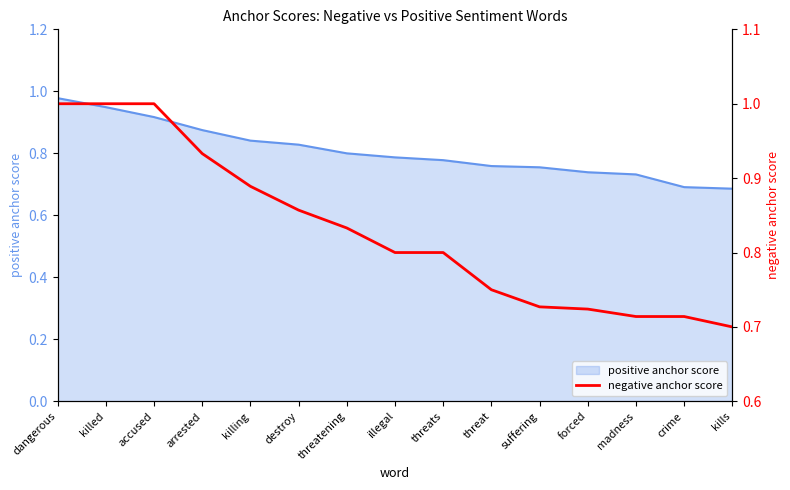

True or false: the data has more than 0 interior local peaks.

False